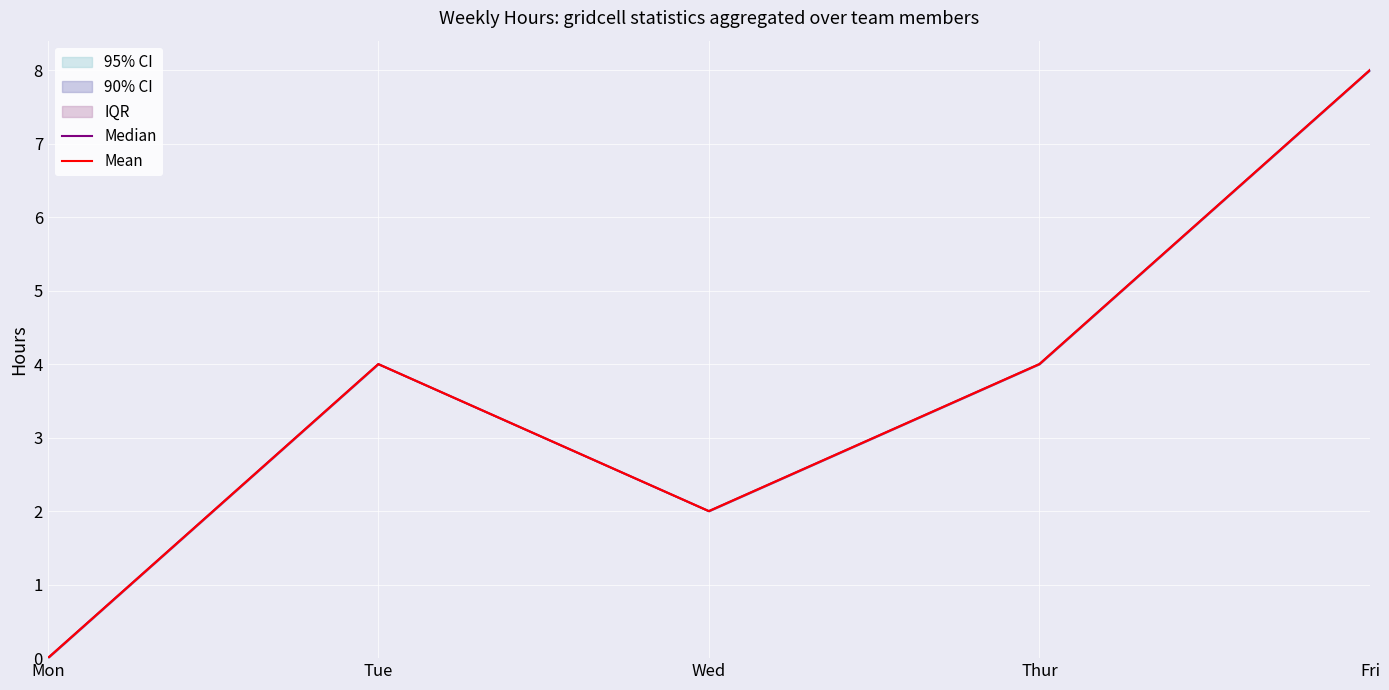

Reading left to right, list all the values displayed in this chart.

Median: Mon=0	Tue=4	Wed=2	Thur=4	Fri=8
Mean: Mon=0	Tue=4	Wed=2	Thur=4	Fri=8